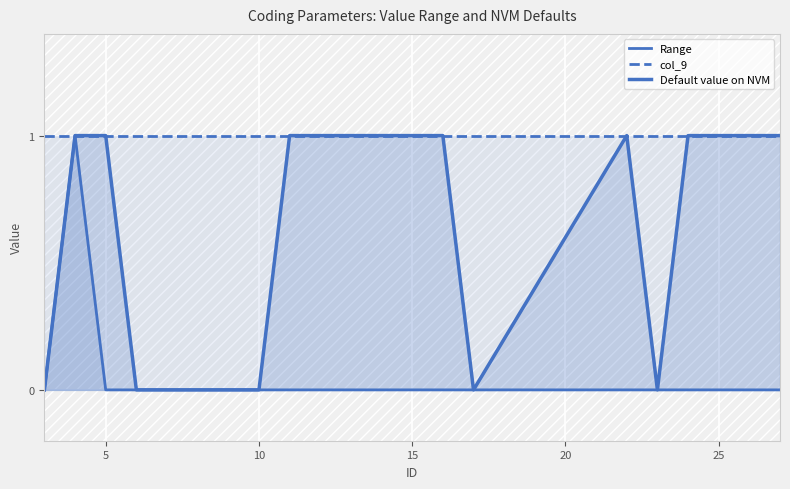

Does the chart display data point markers on the line(s)?

No